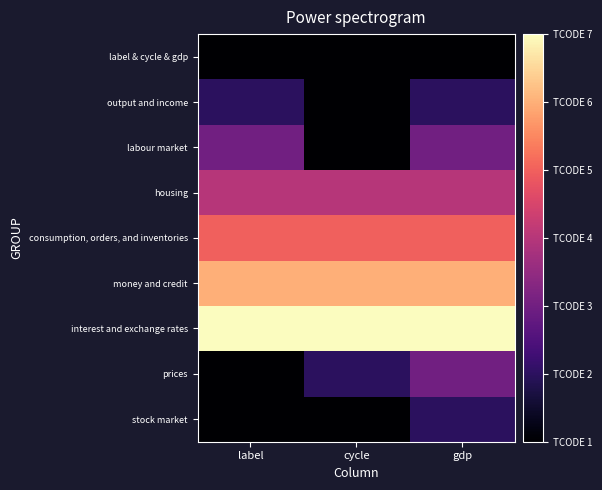

What is the total value across all series at label?

30